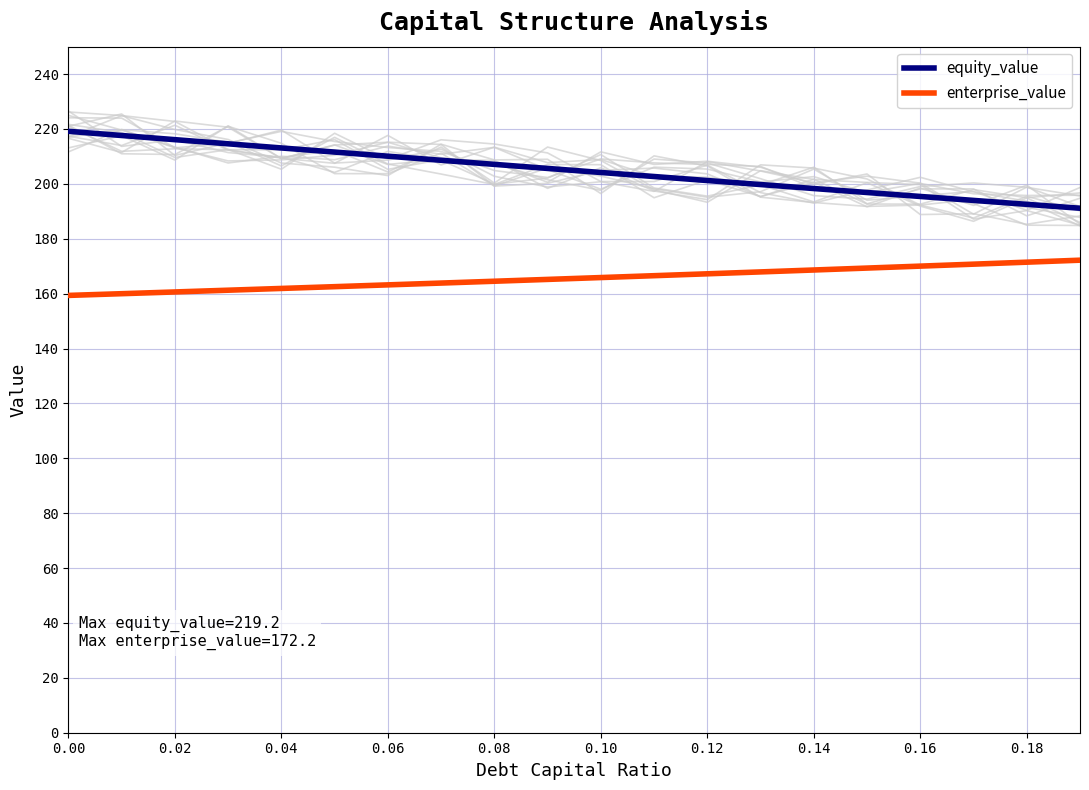

What is the lowest value of the equity_value series?

191.1